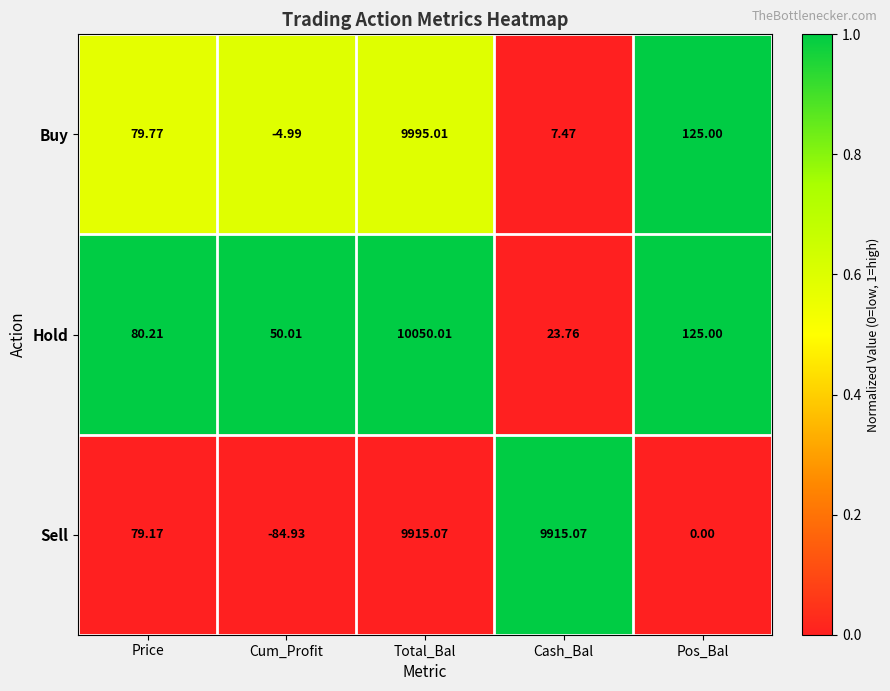

Which series changed the most between Price and Pos_Bal?

Sell